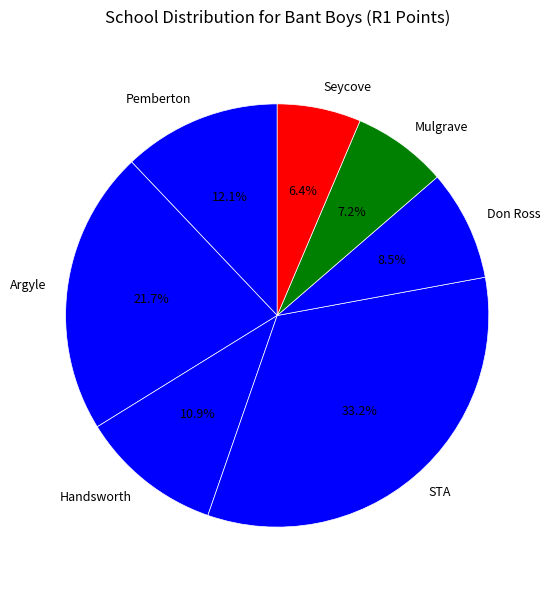

What percentage is NOT represented by Argyle?

78.3%